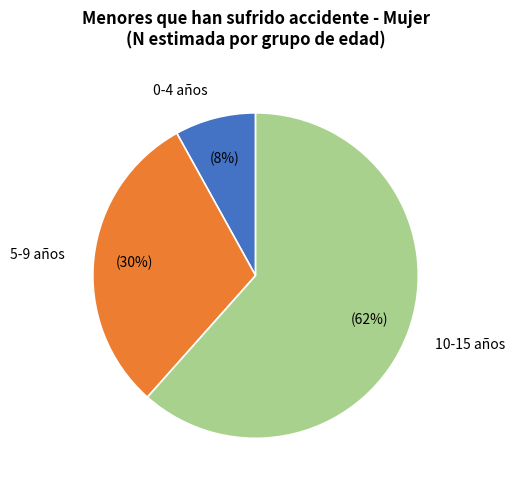

How many slices are in this pie chart?

3